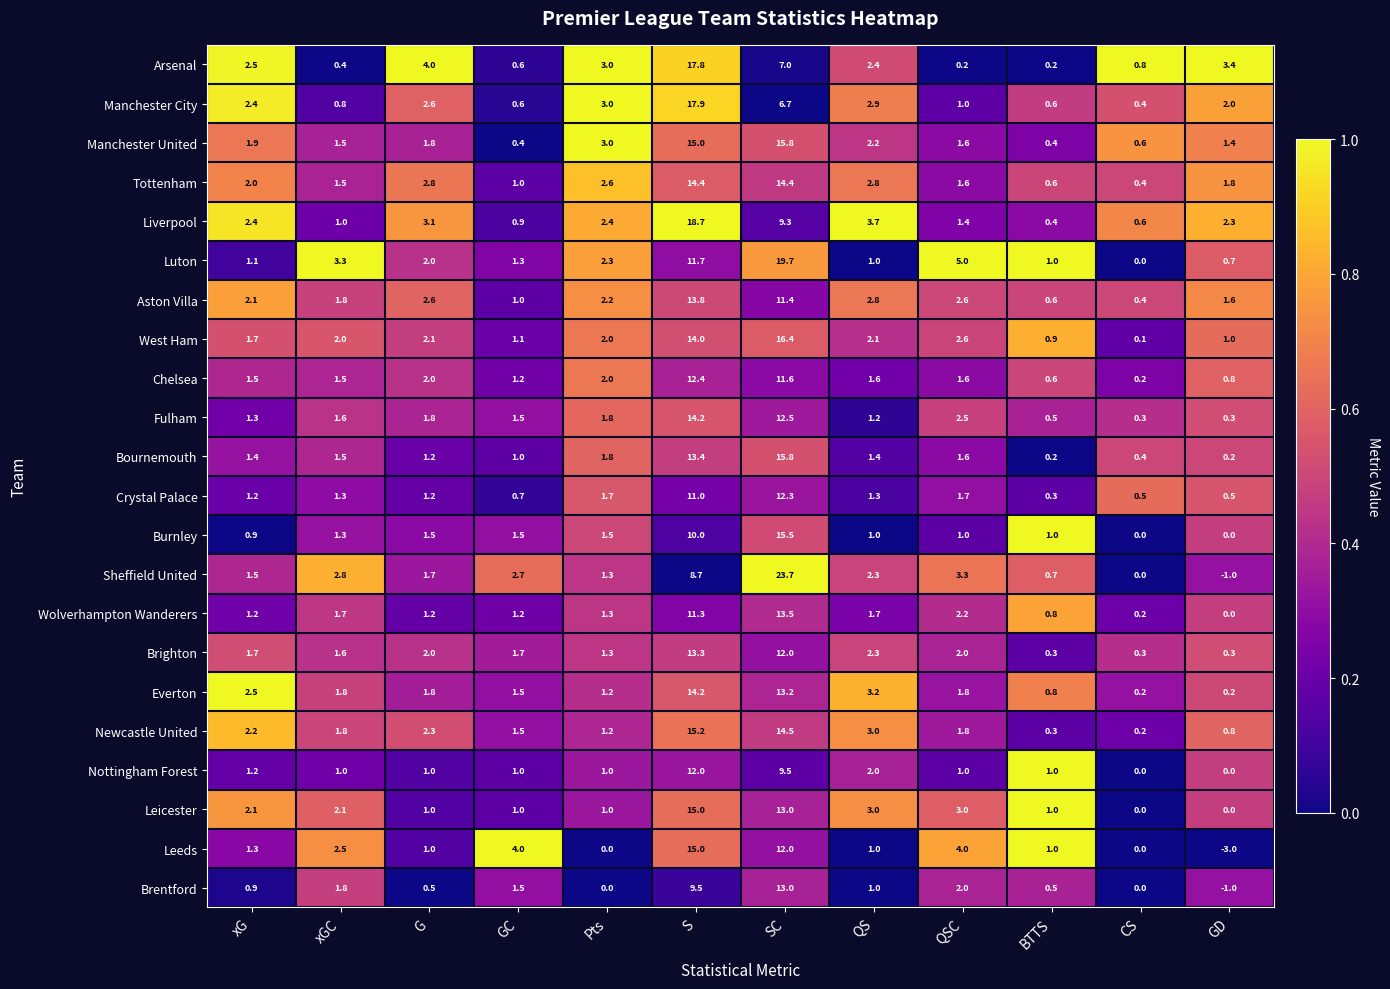

Which series changed the most between QSC and GD?

Leeds